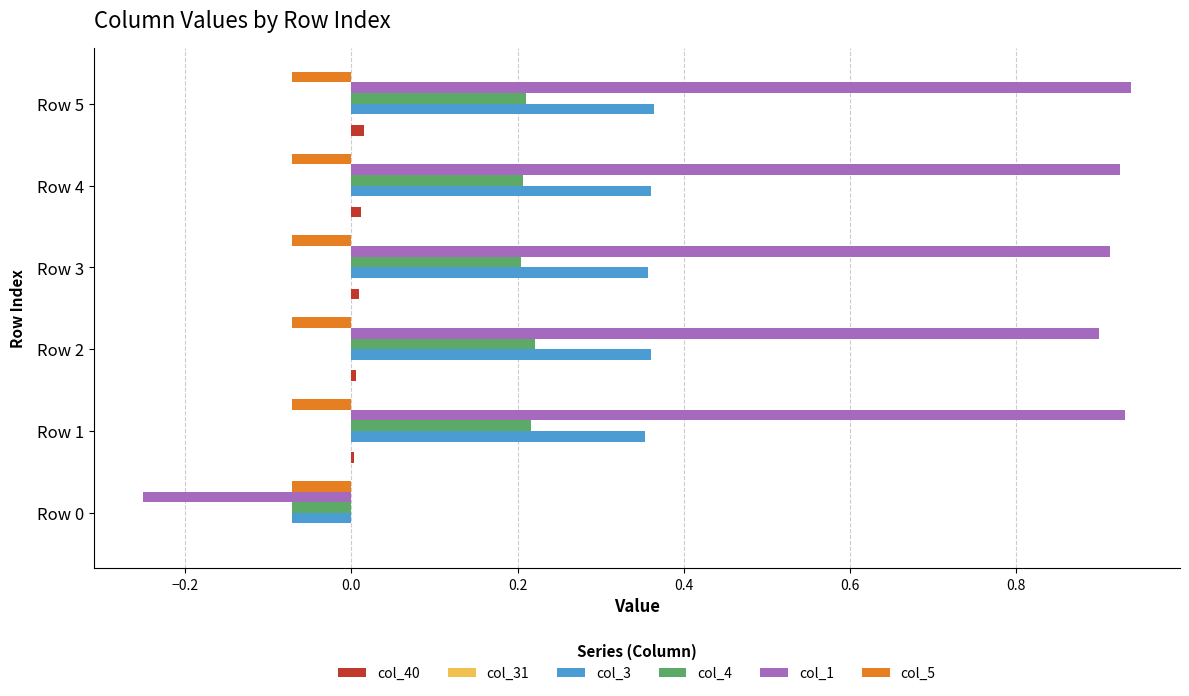

Which series has the largest range (max minus min)?

col_1